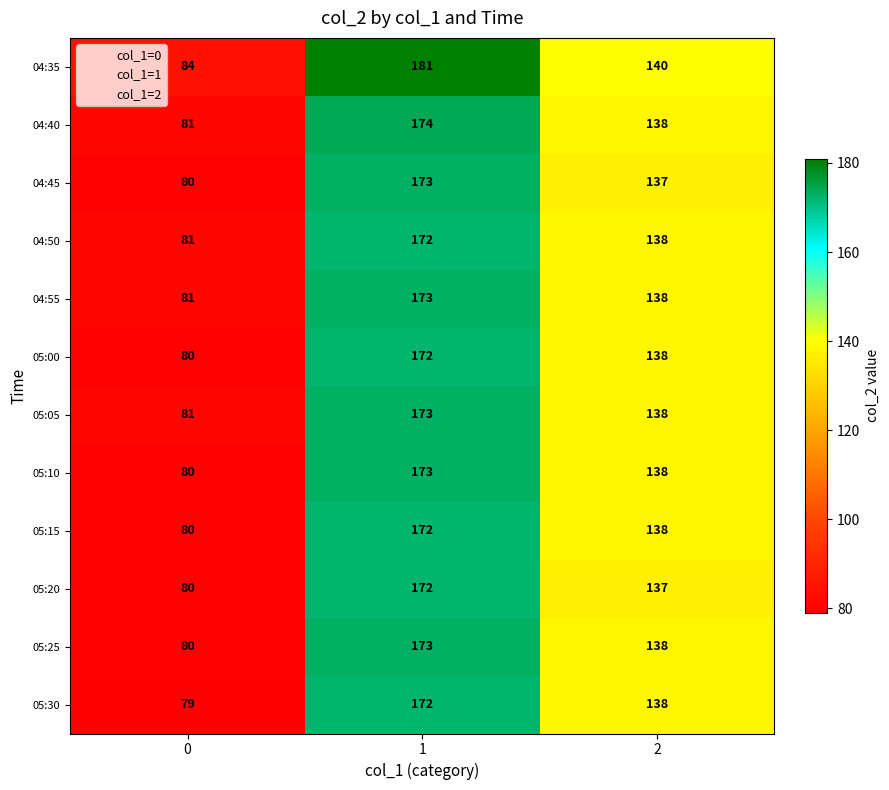

Which series has the largest range (max minus min)?

04:35